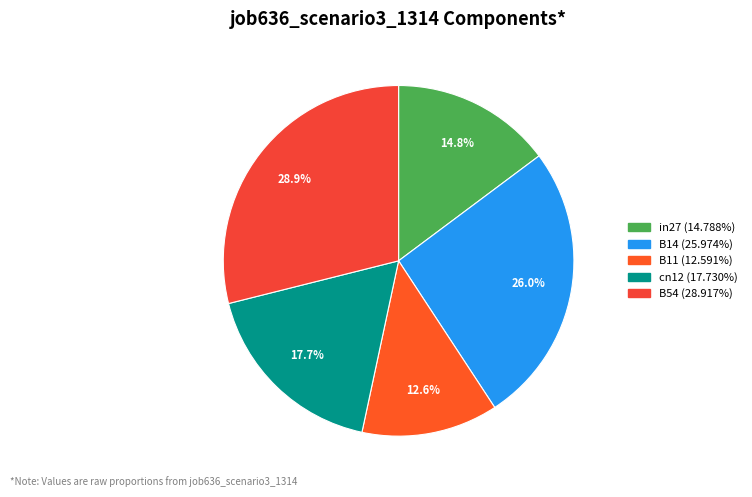

Combined, do cn12 and B11 account for over 50%?

No